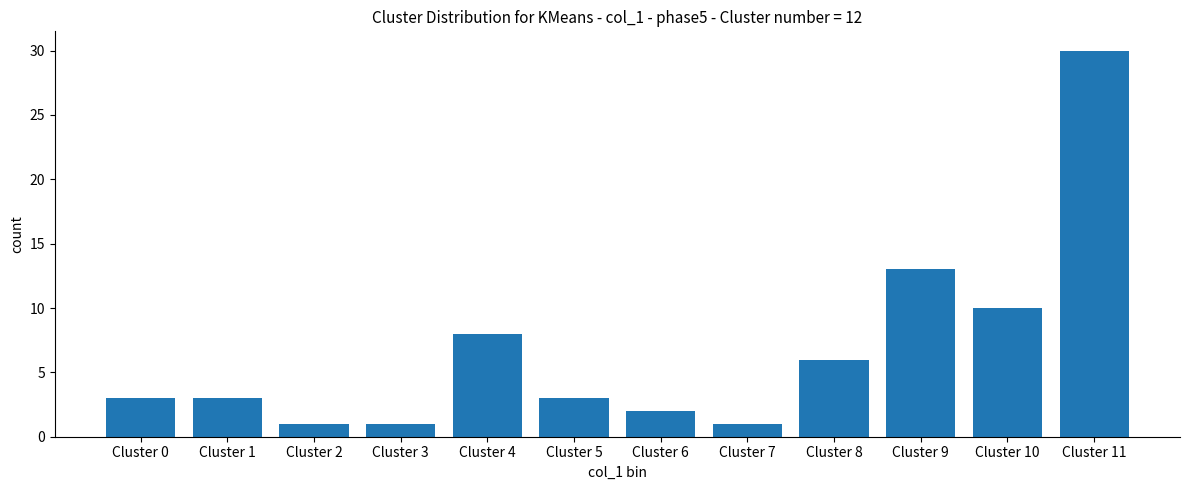

What is the sum of the values at Cluster 0 and Cluster 9?

16